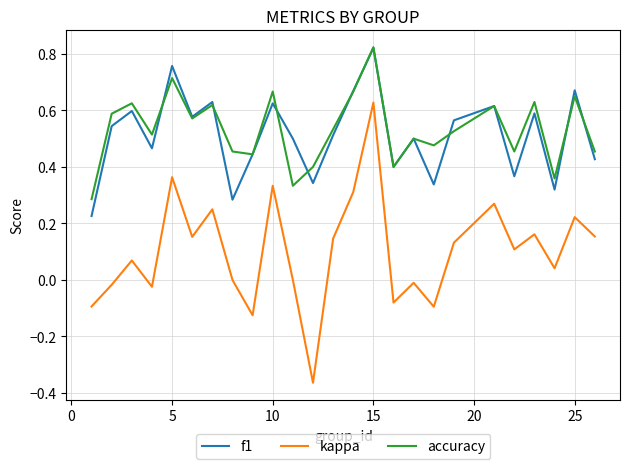

True or false: accuracy and kappa cross at least once.

False